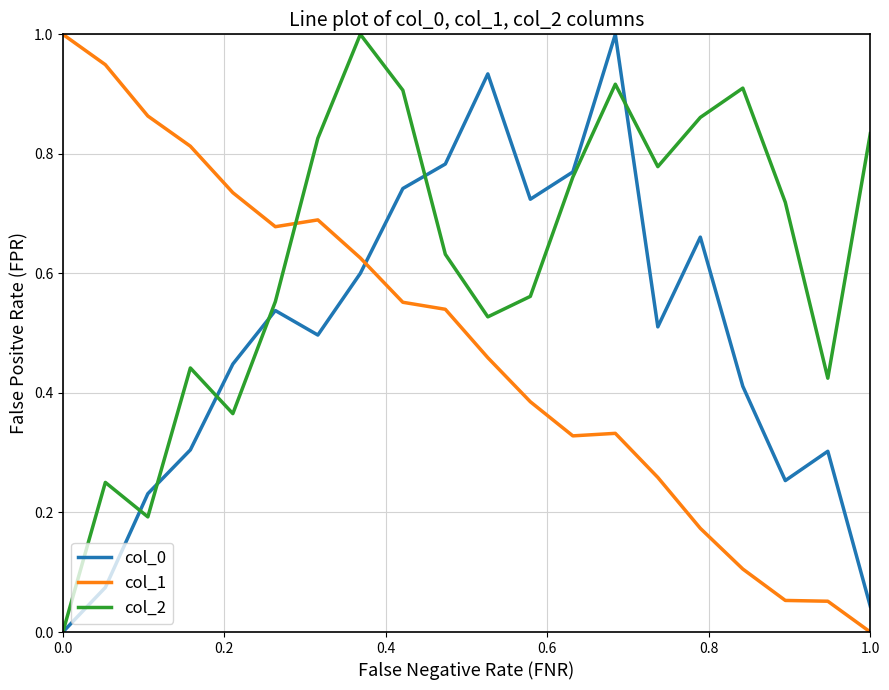

What is the maximum value for col_1?

1.0